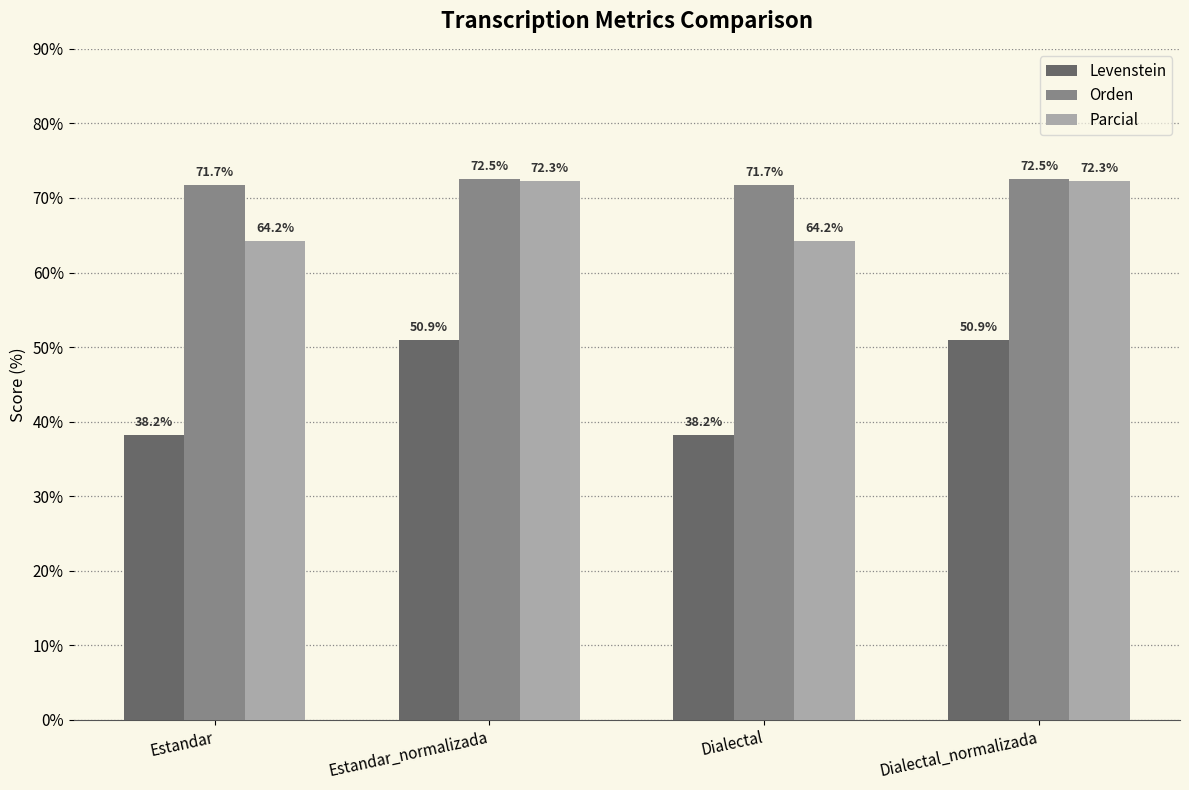

How many data points does each series have?

4